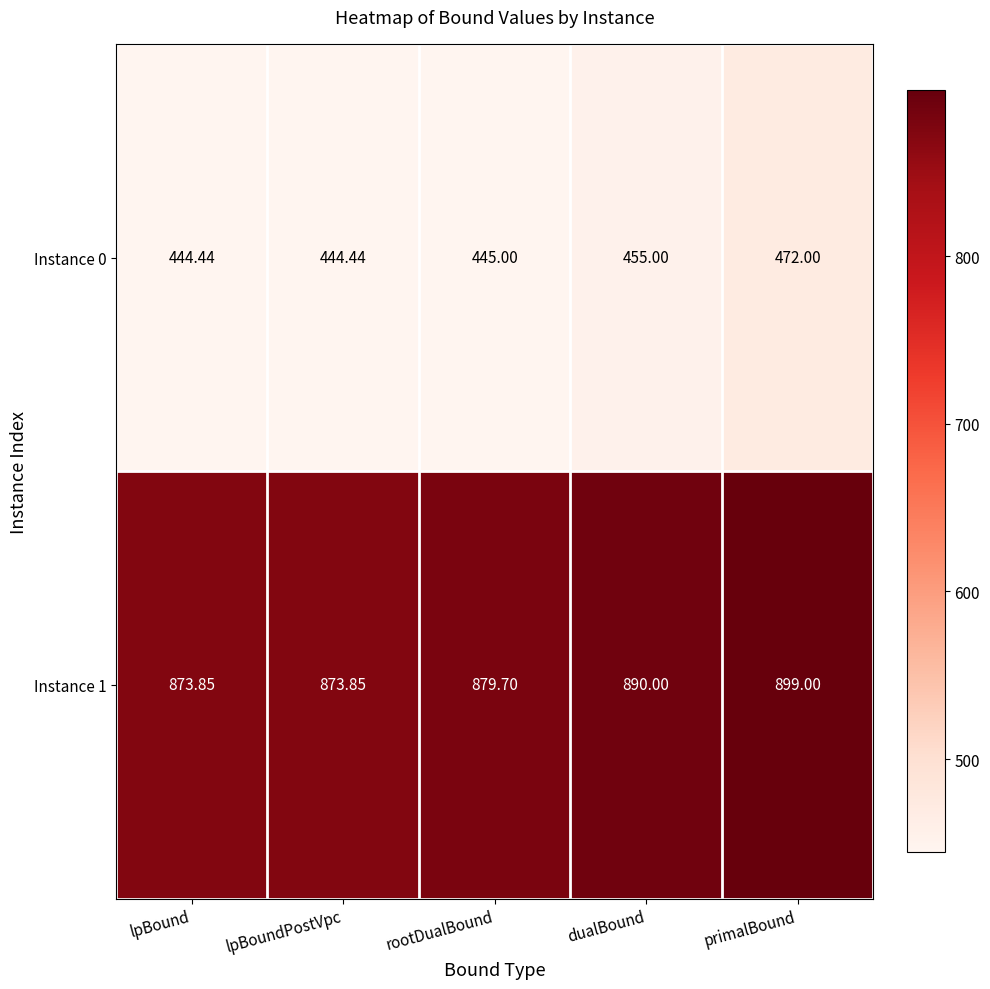

Which series has the largest total across all categories?

Instance 1